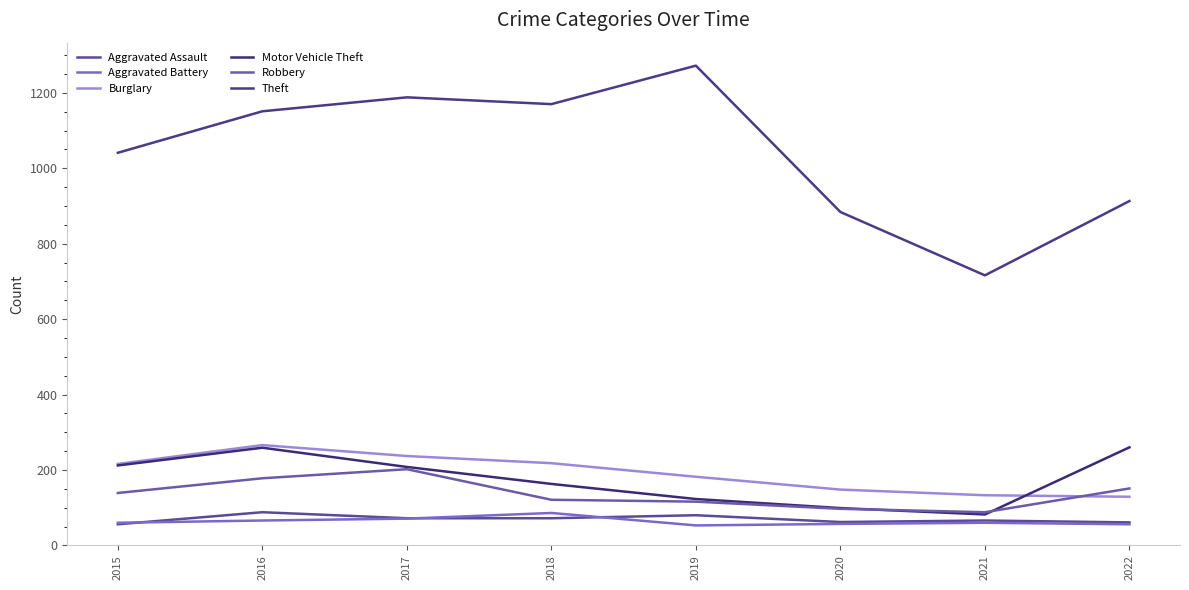

Reading left to right, transcribe all the data shown in this chart.

Aggravated Assault: 2015=56	2016=88	2017=72	2018=72	2019=80	2020=62	2021=66	2022=61
Aggravated Battery: 2015=60	2016=66	2017=71	2018=86	2019=53	2020=57	2021=60	2022=56
Burglary: 2015=216	2016=266	2017=237	2018=218	2019=182	2020=148	2021=133	2022=129
Motor Vehicle Theft: 2015=212	2016=259	2017=208	2018=163	2019=123	2020=99	2021=82	2022=260
Robbery: 2015=139	2016=178	2017=202	2018=121	2019=116	2020=97	2021=88	2022=151
Theft: 2015=1041	2016=1151	2017=1188	2018=1170	2019=1272	2020=884	2021=716	2022=913